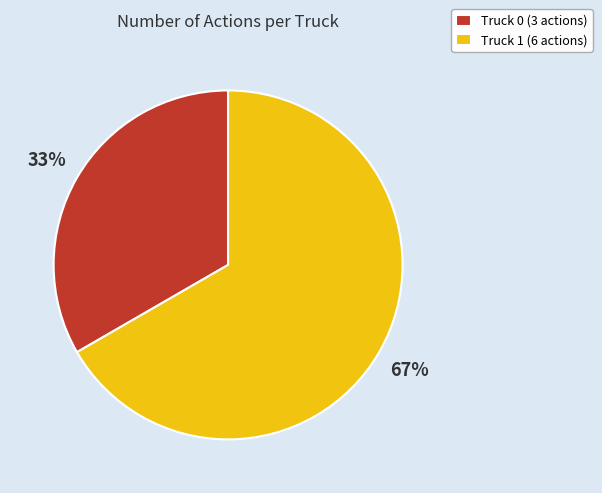

True or false: Truck 1 accounts for 67% of the total.

True